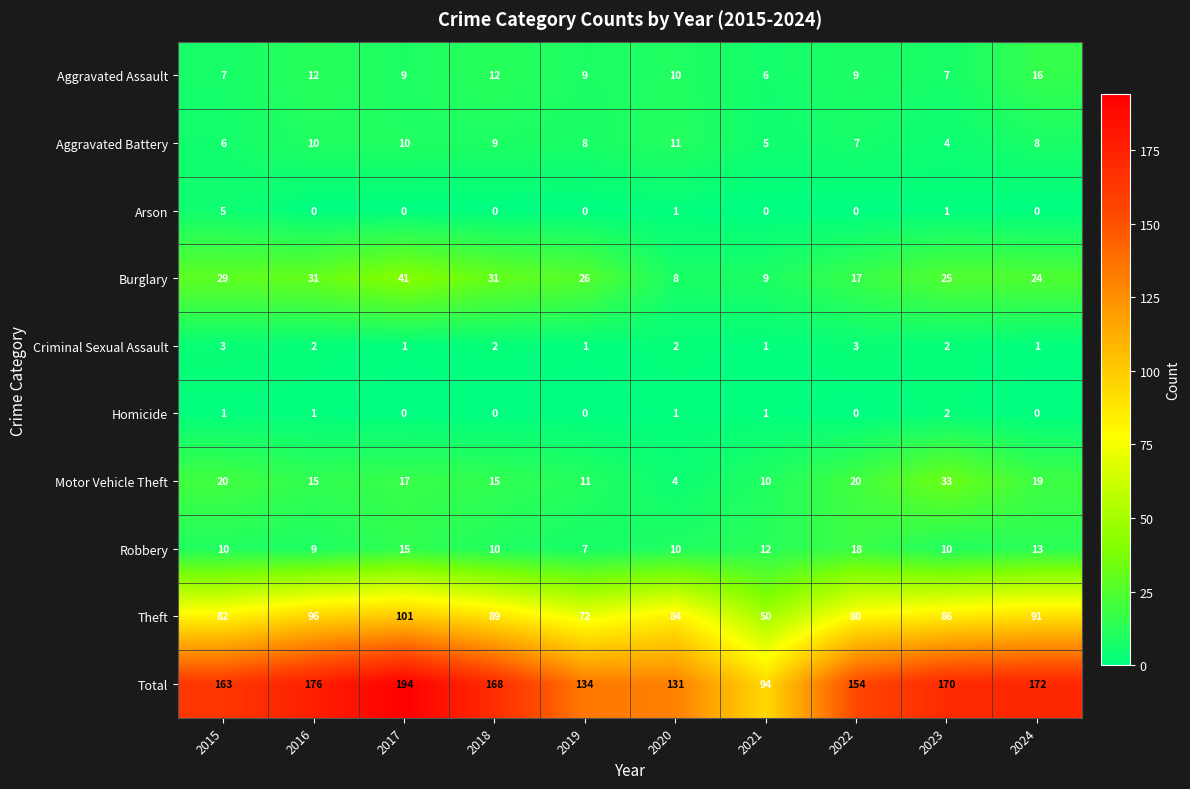

At which category does the chart reach its peak across all series?

2017